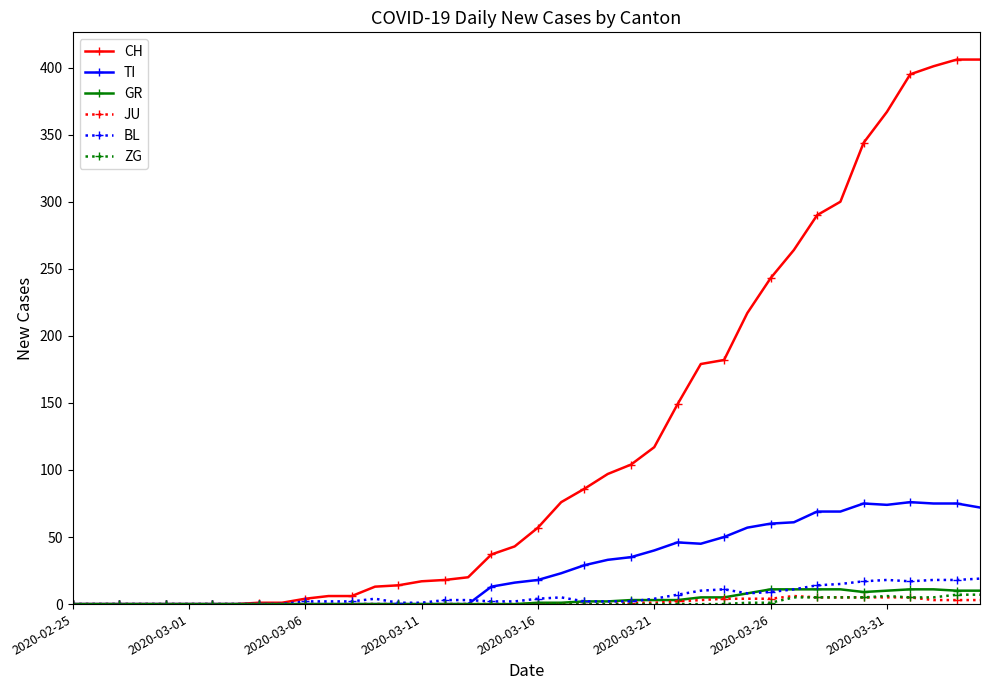

Which series has the largest total across all categories?

CH